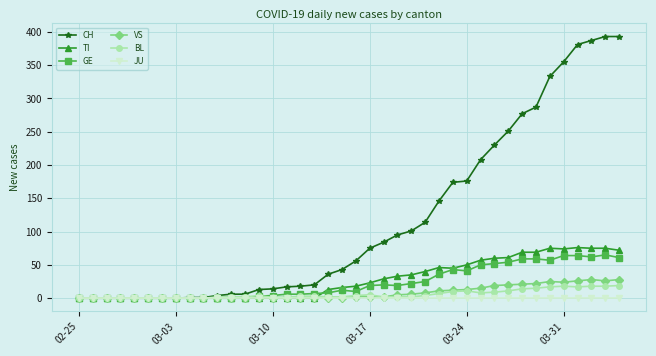

How many data points in TI are less than 18?

20